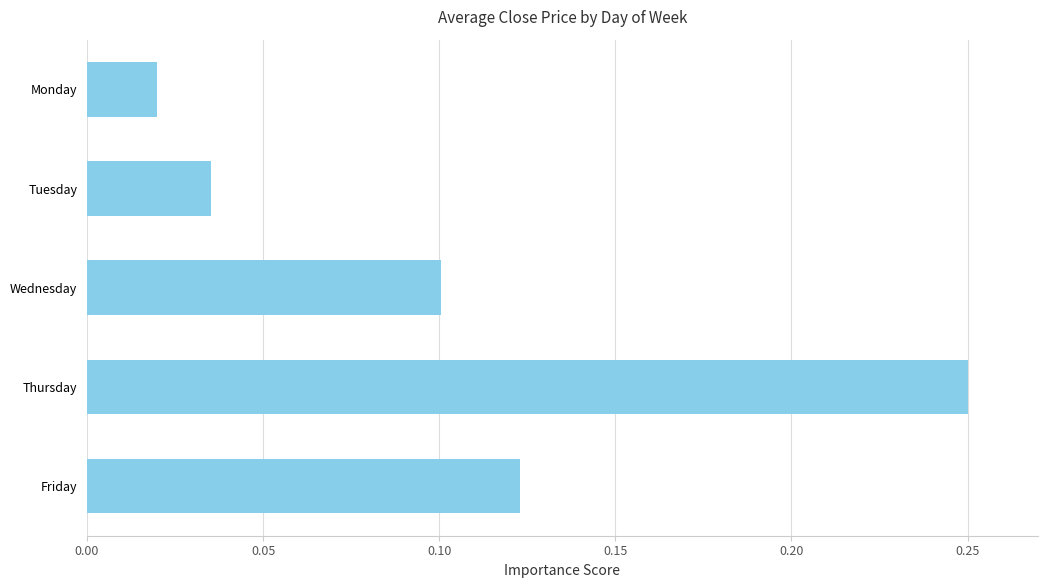

Which has a higher value, Tuesday or Thursday?

Thursday